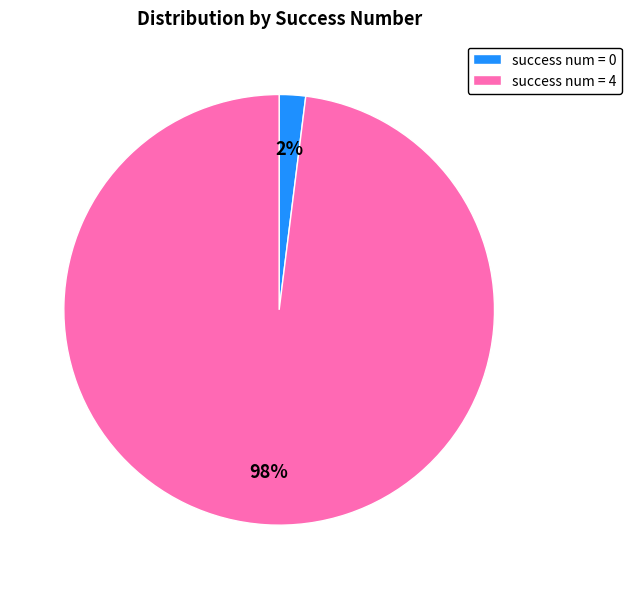

Count the number of slices in the pie.

2